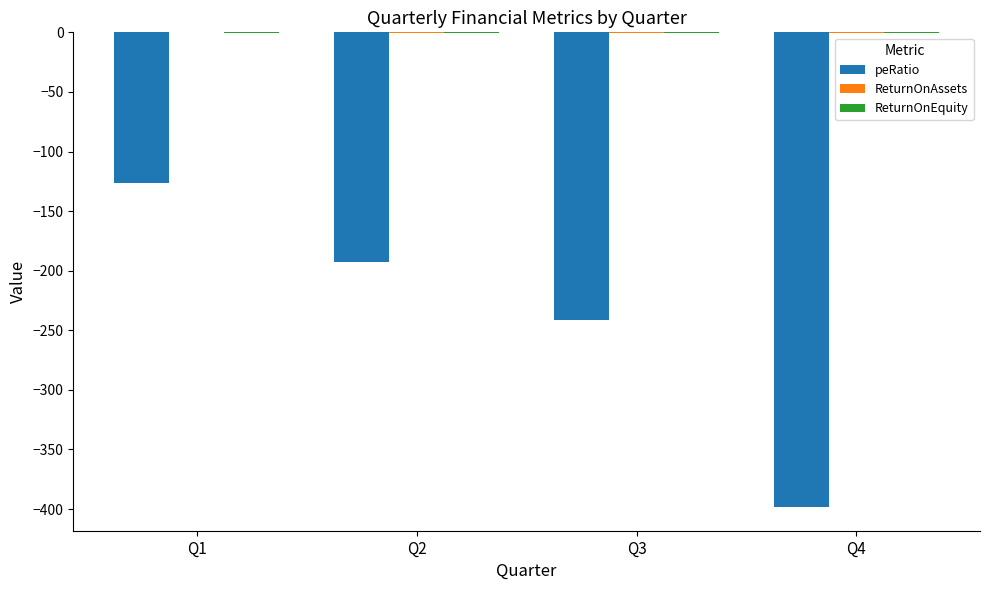

What is the spread (max minus min) of values at Q2?

192.9